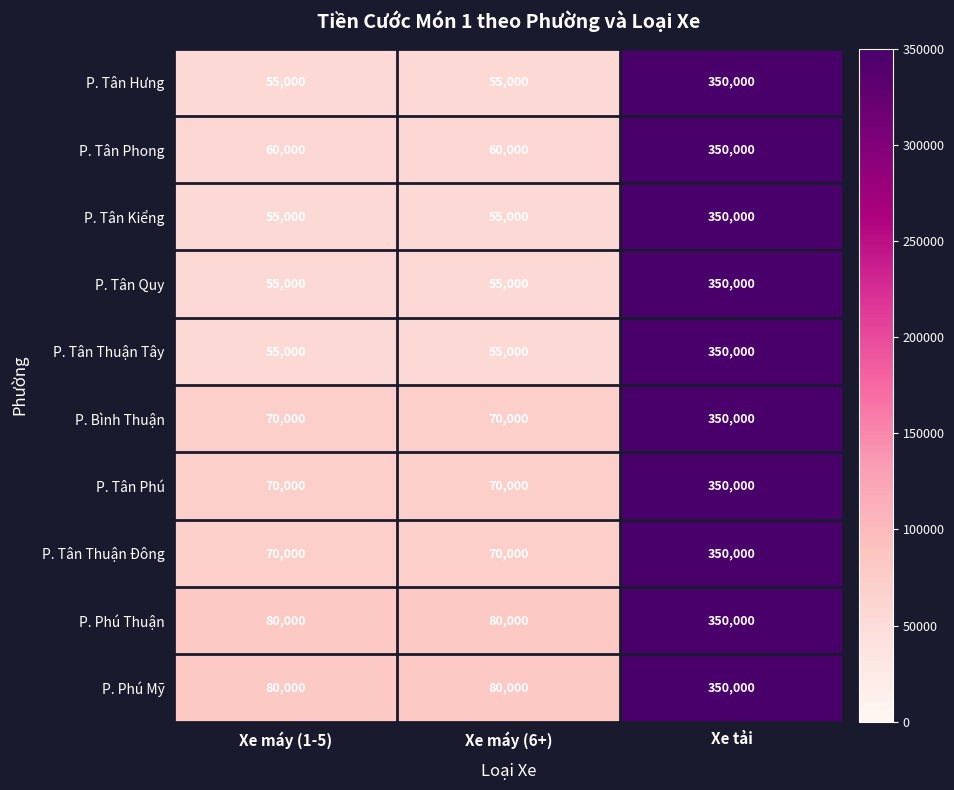

Which label corresponds to the largest value in the chart?

Xe tải